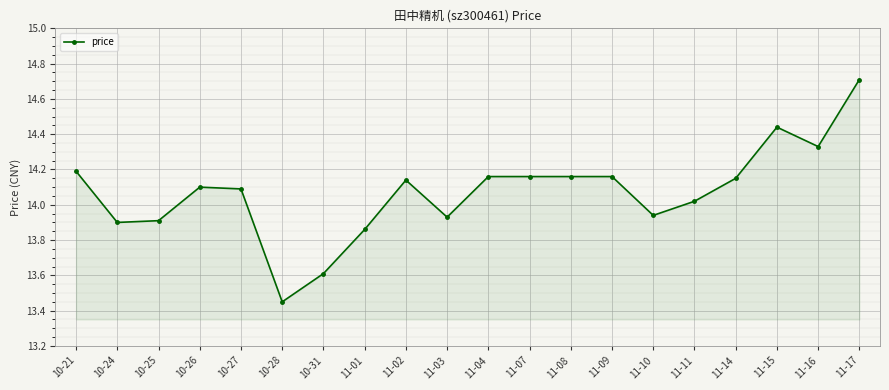

At which category does the chart reach its minimum across all series?

10-28